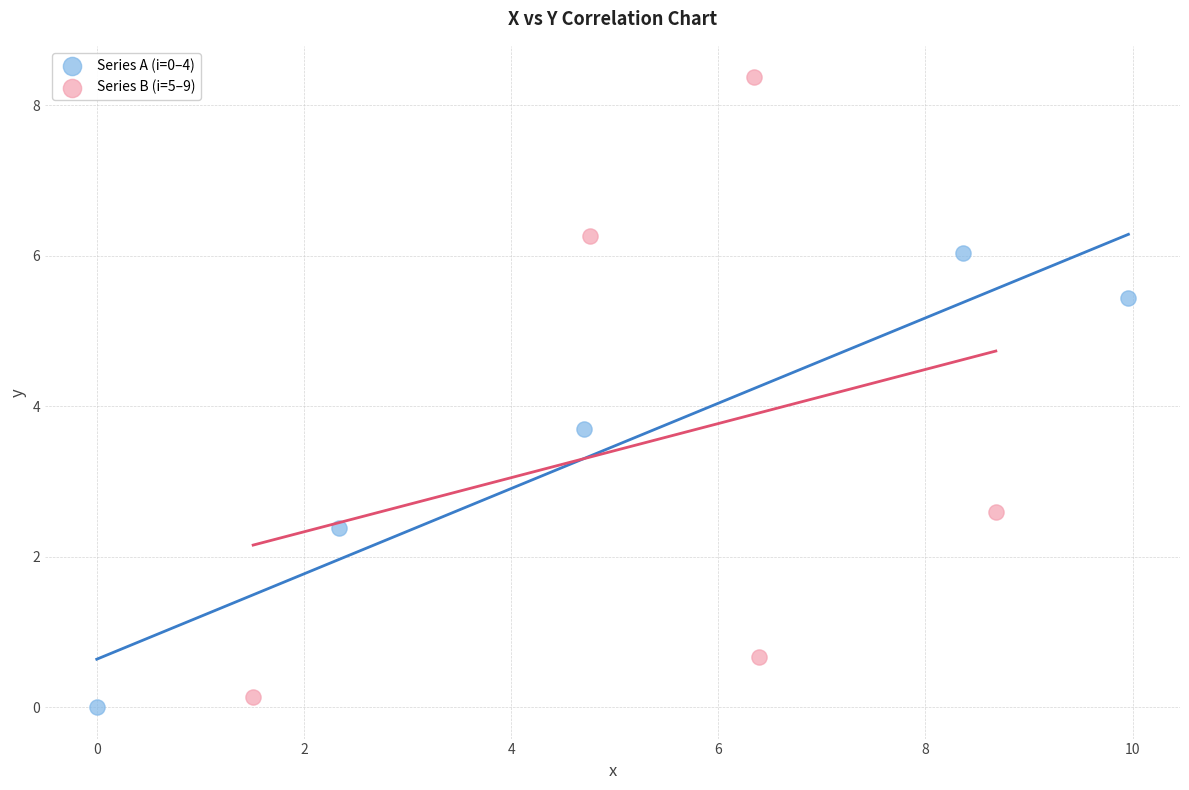

What are all the series names shown in the legend?

Series A (i=0–4), Series B (i=5–9)